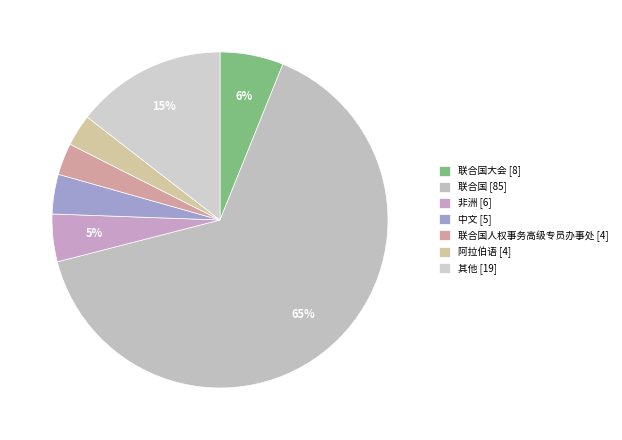

How many segments does this pie chart have?

7